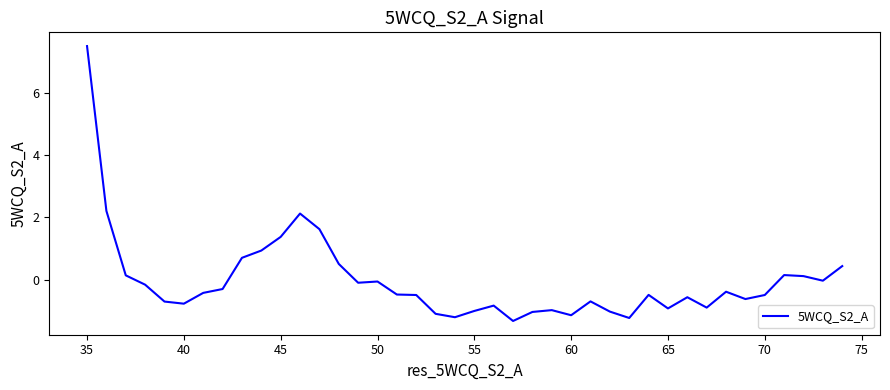

What is the minimum value shown in the chart?

-1.3